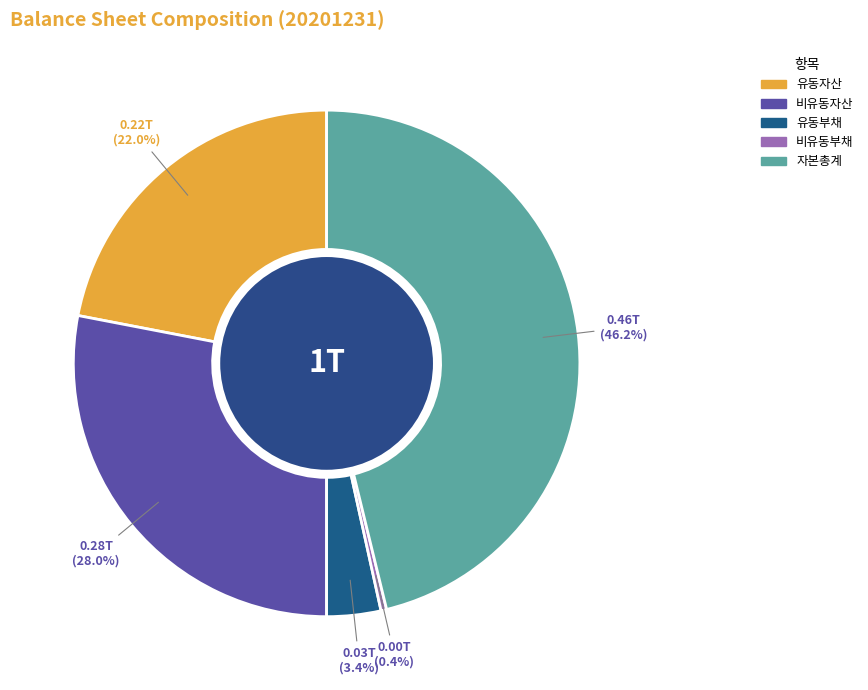

To the nearest percent, what is the difference between the largest and smallest slice percentages?

46%